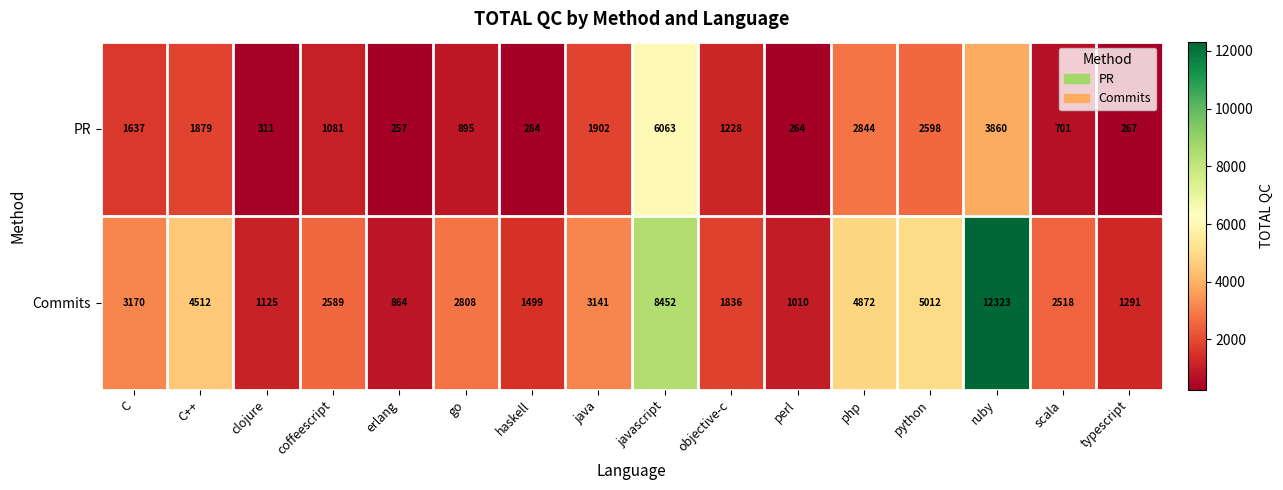

What is the difference between the maximum and second lowest values in the Commits series?

11313